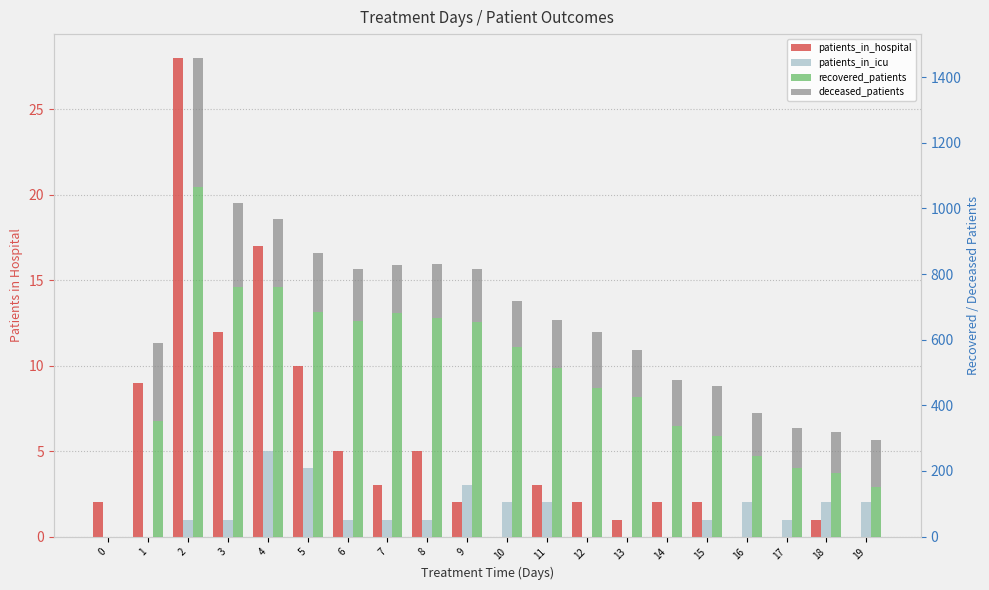

Where is deceased_patients nearest to the value 197?

4